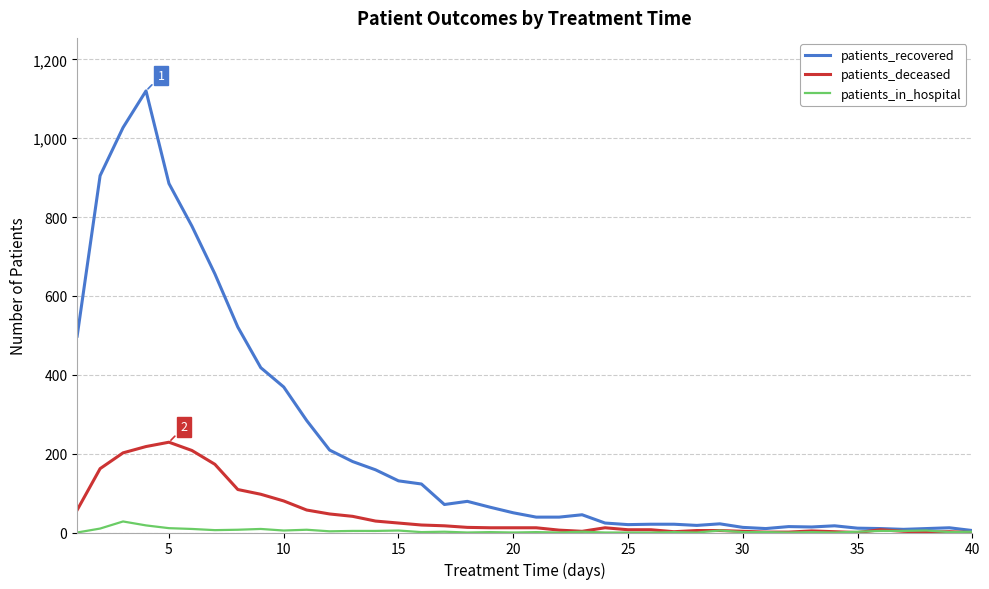

True or false: patients_recovered has more than 0 points higher than both neighbors.

True